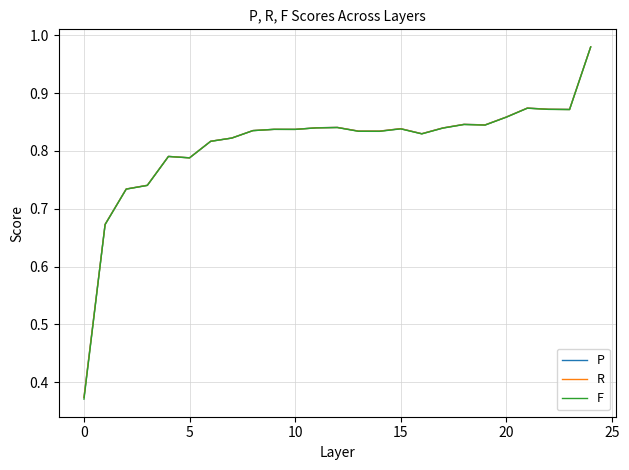

Which series has the widest spread of values?

F